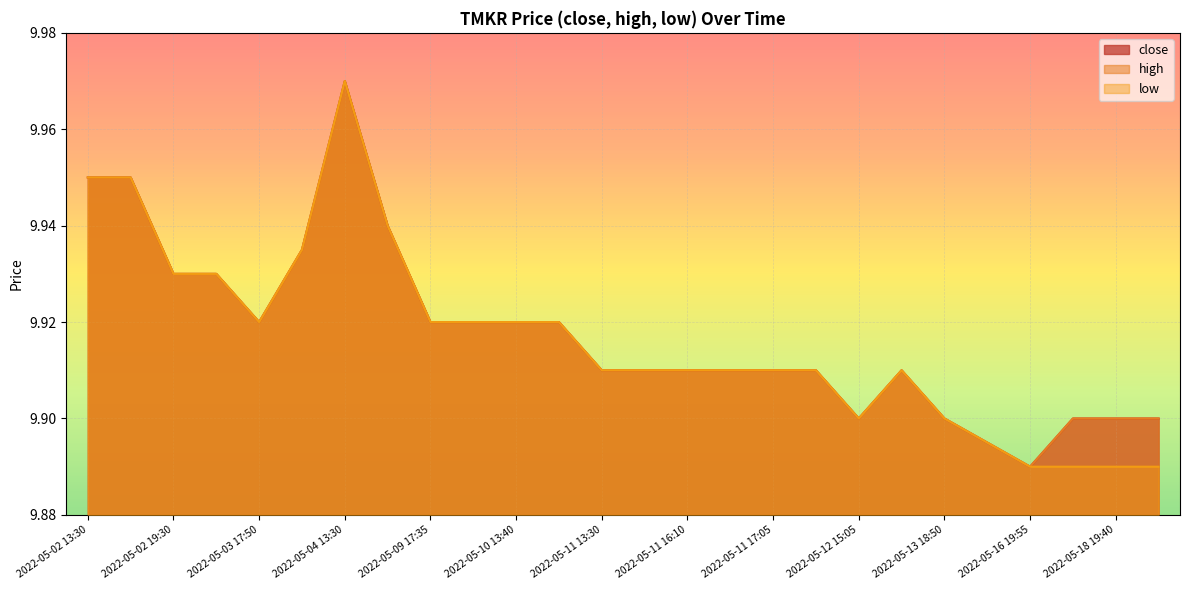

Read the close value at 2022-05-13 13:30.

9.9